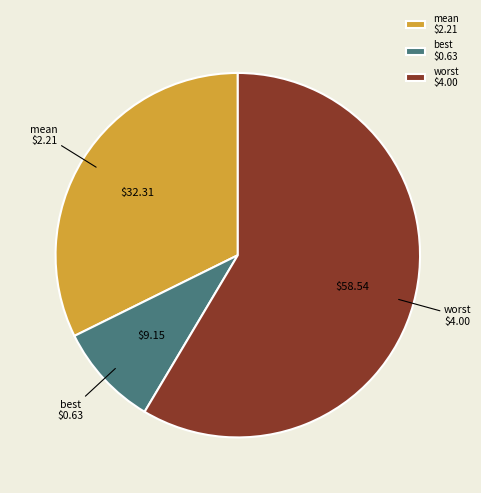

How many segments does this pie chart have?

3